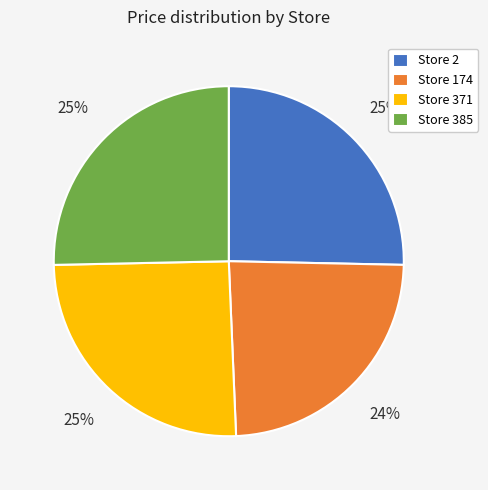

The Store 385 slice represents 25% of the pie. True or false?

True